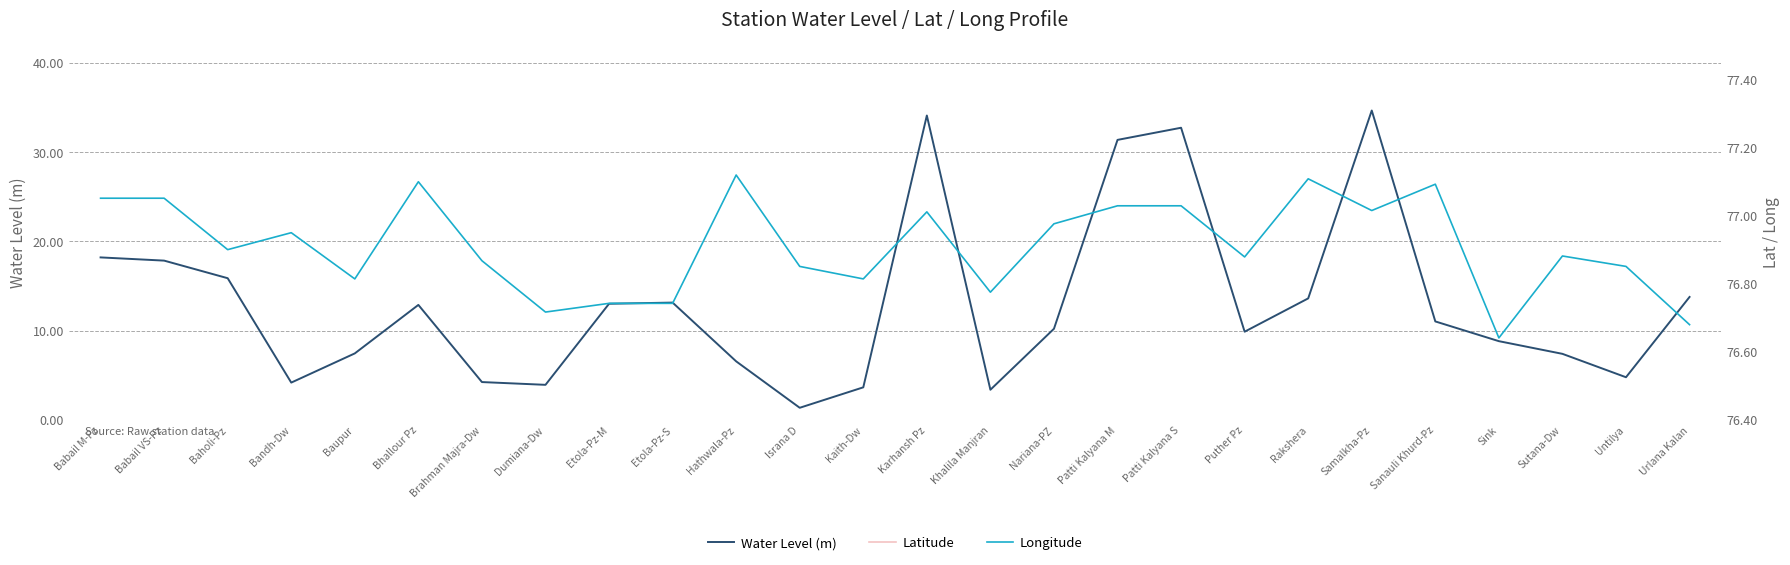

True or false: Longitude has a value of 102.0 at Baupur.

False